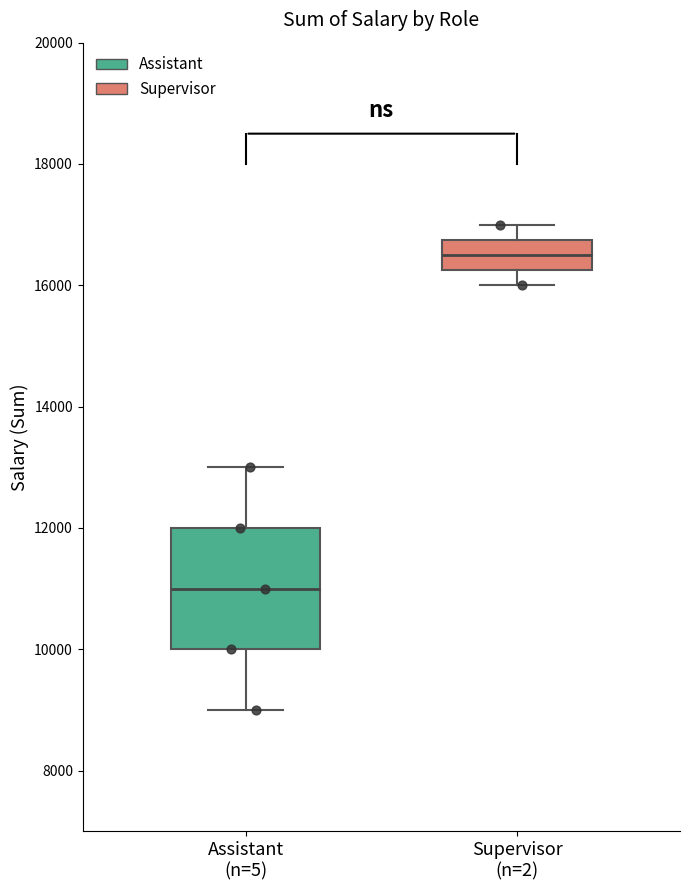

Which box has the highest median line?

Supervisor (n=2)